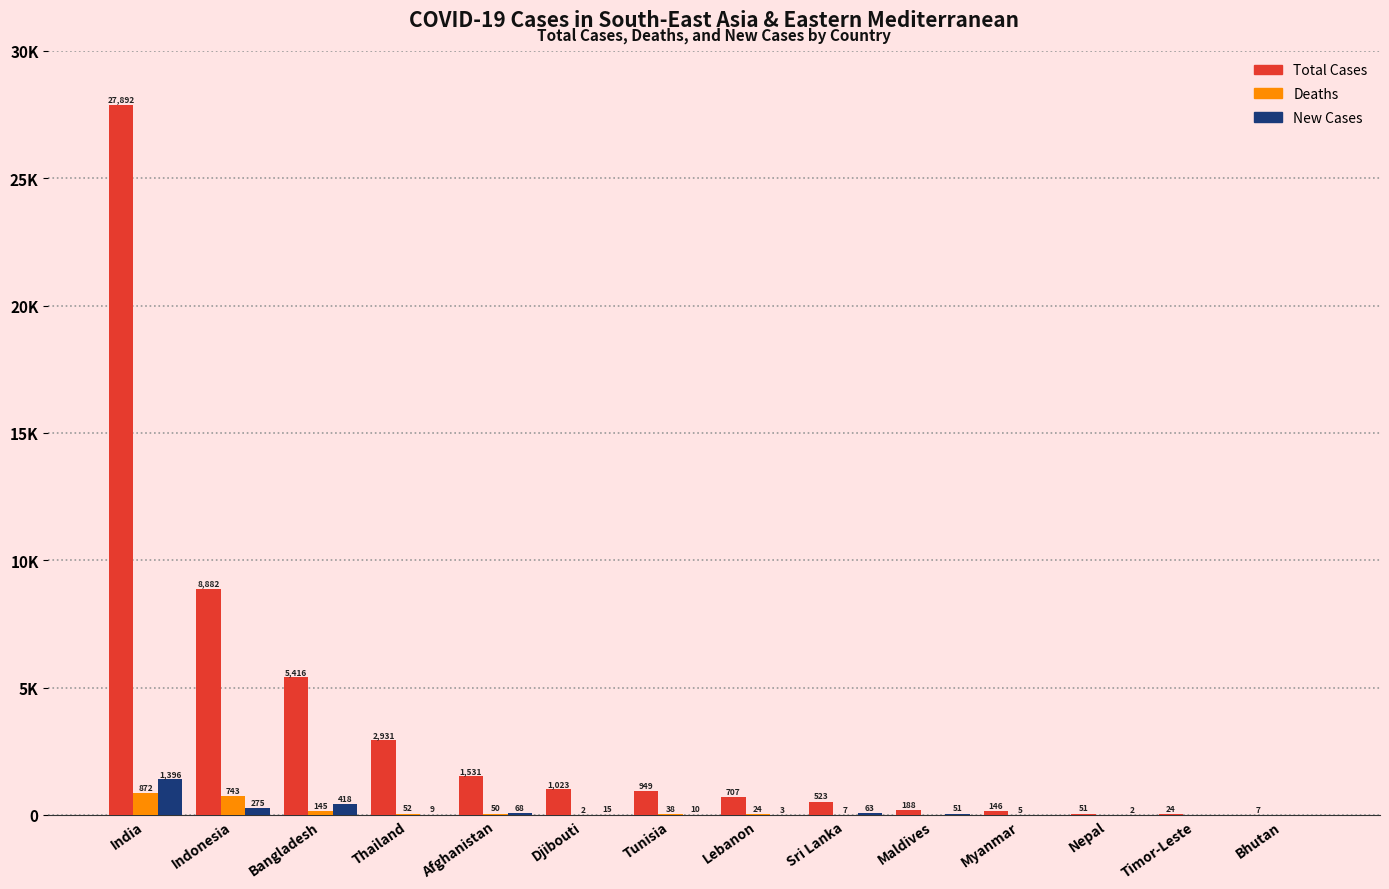

The Total Cases series shows 680 at Afghanistan. True or false?

False